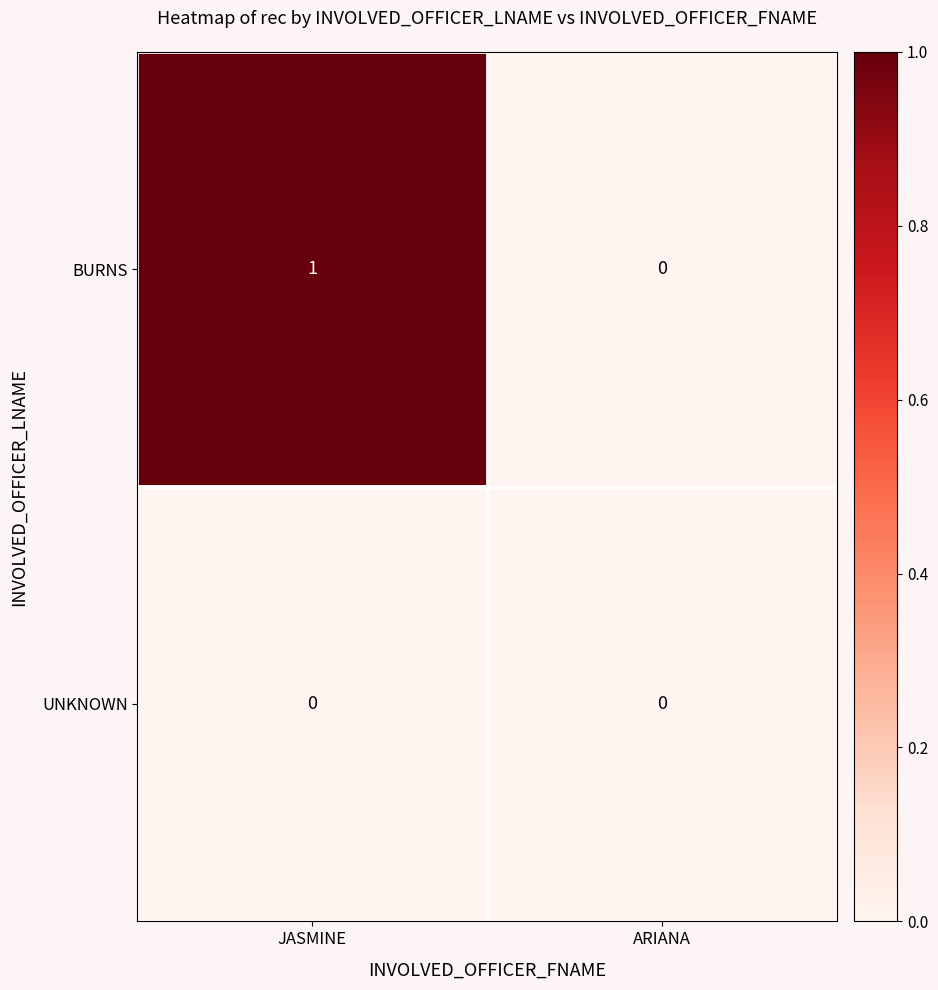

The BURNS series shows 0 at ARIANA. True or false?

True